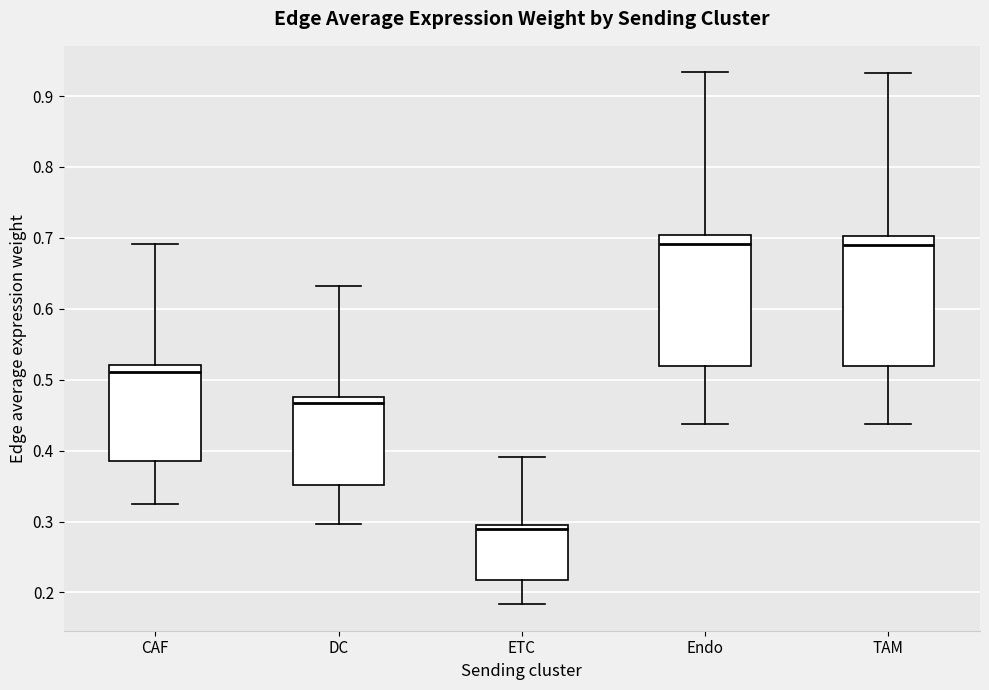

Where does the median line of the box for CAF sit on the y-axis? The values are not printed on the chart, so give them approximately, as read against the axis.

0.51